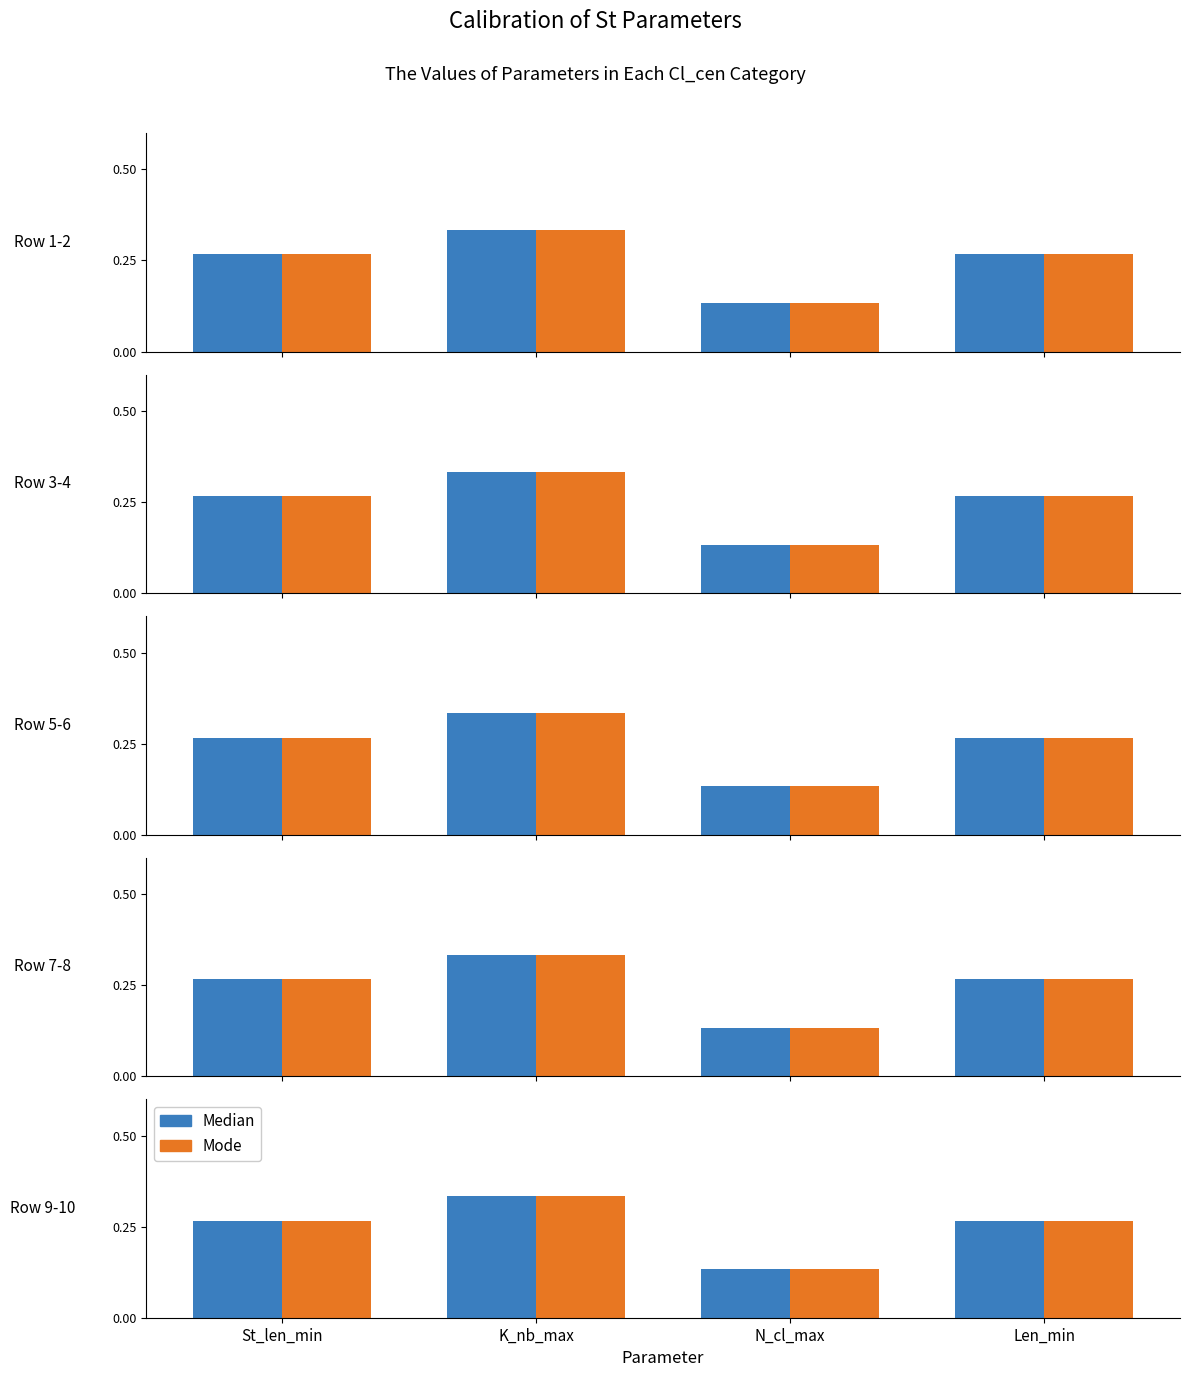

What is the approximate value of Median at St_len_min?

0.3